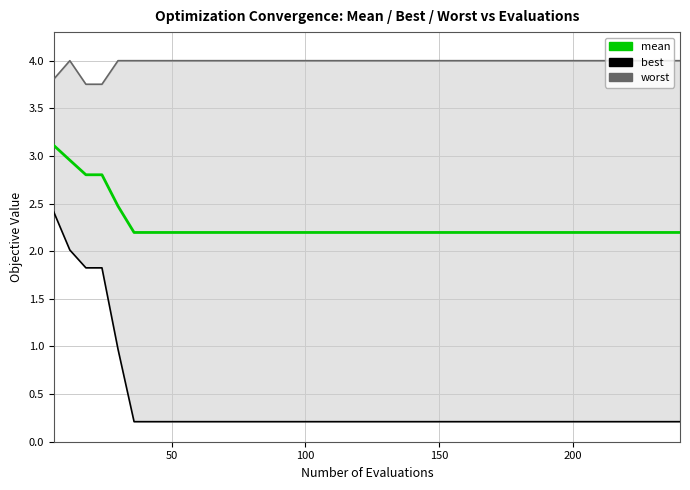

Which series has the largest total across all categories?

worst